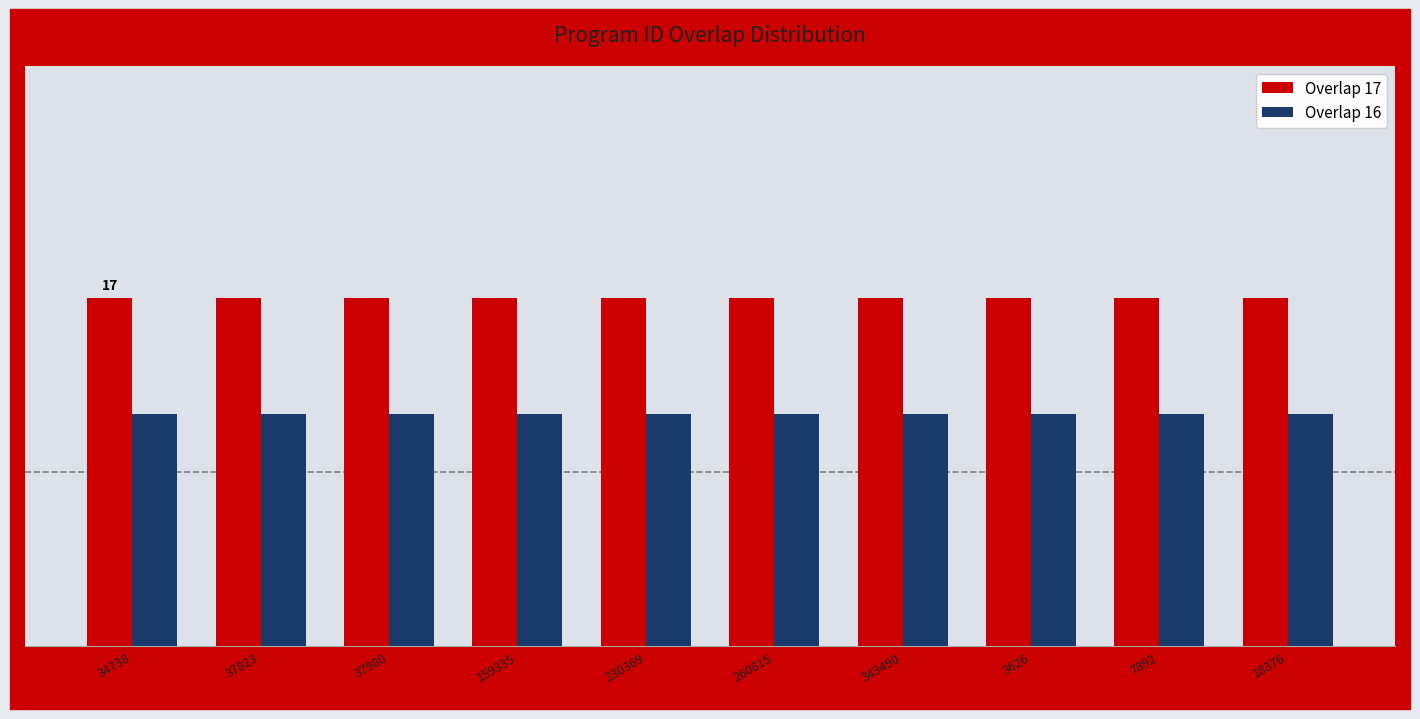

What are all the series names shown in the legend?

Overlap 17, Overlap 16